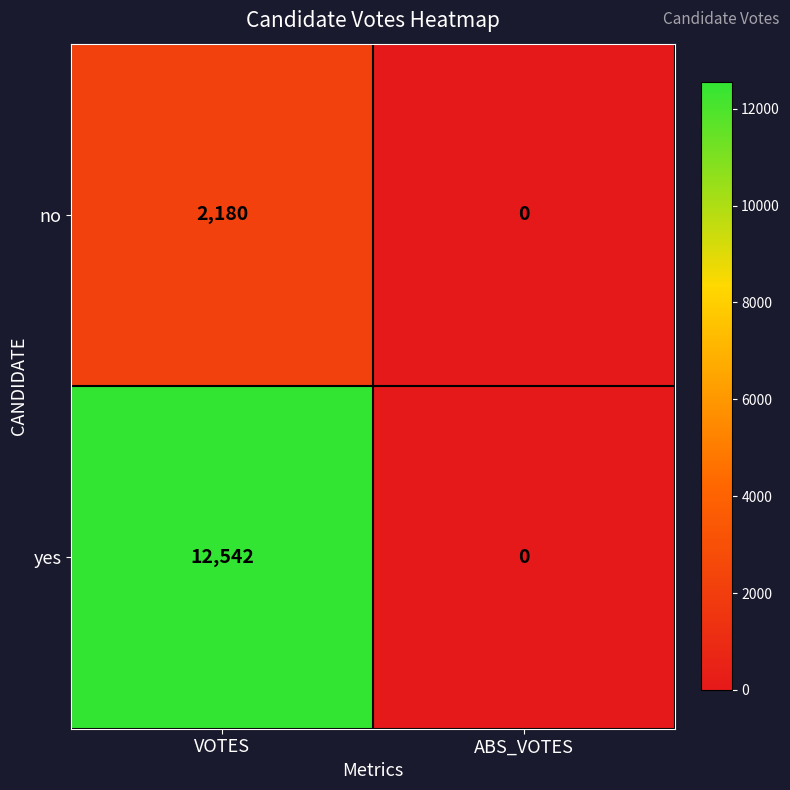

Which series has the largest range (max minus min)?

yes